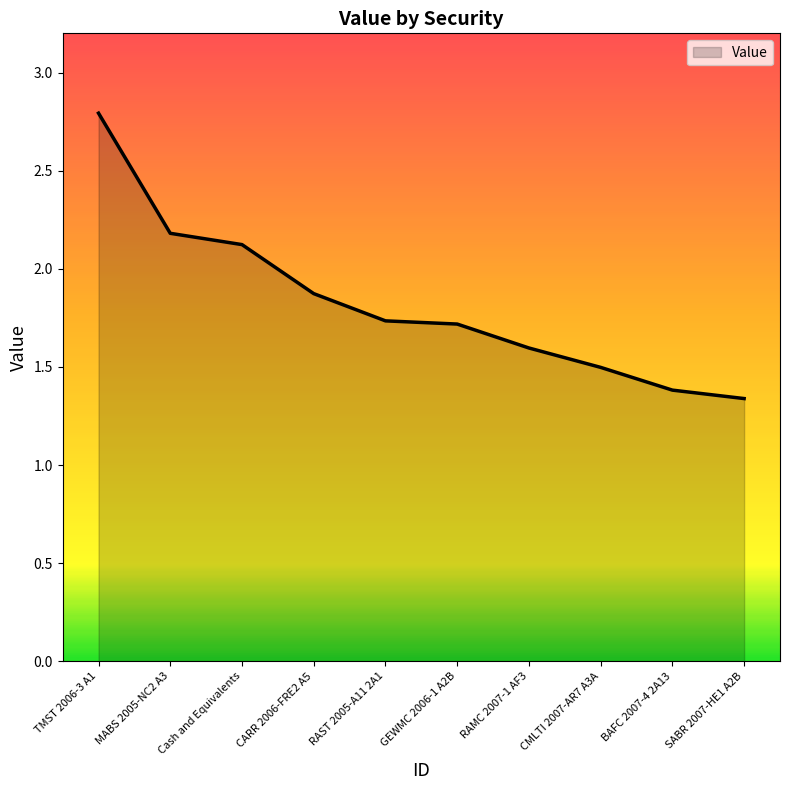

The value at CMLTI 2007-AR7 A3A is 1.5. True or false?

True